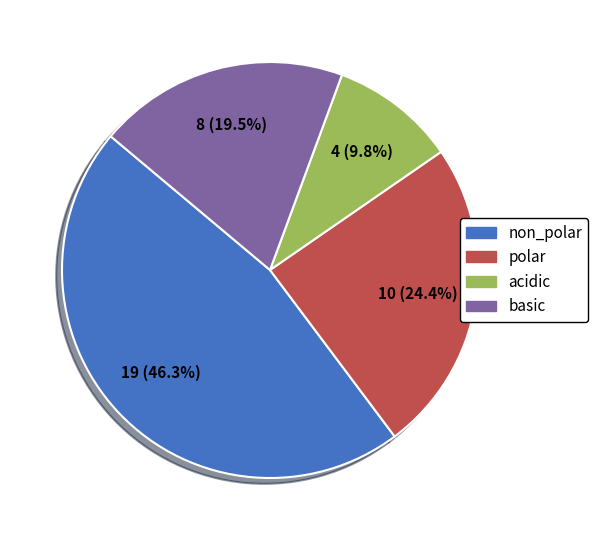

To the nearest percent, what portion does non_polar represent?

46%